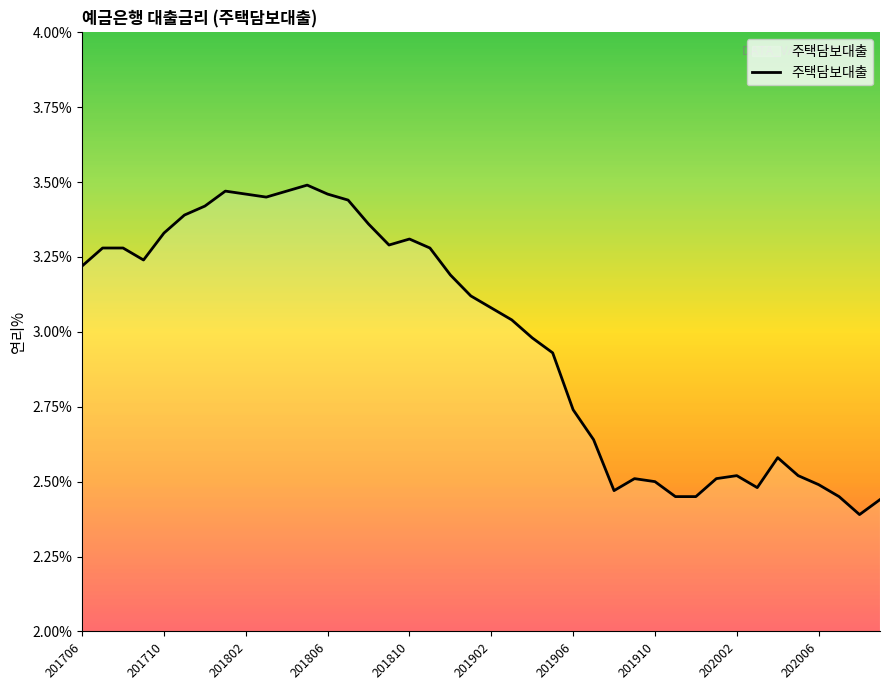

What is the difference between the maximum and minimum values?

1.1